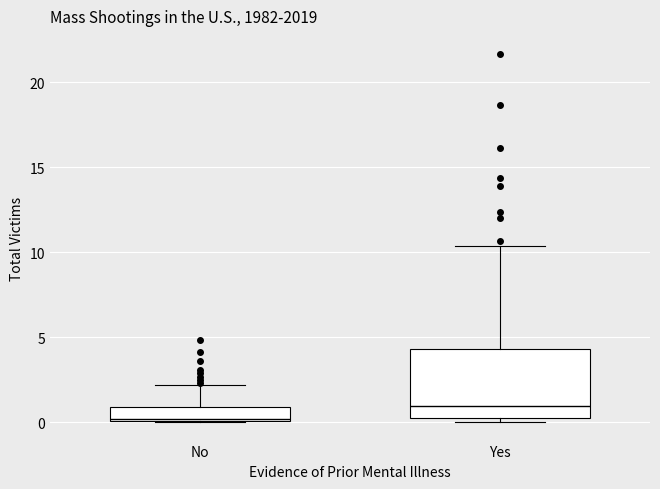

Which box's median line is the lowest?

No